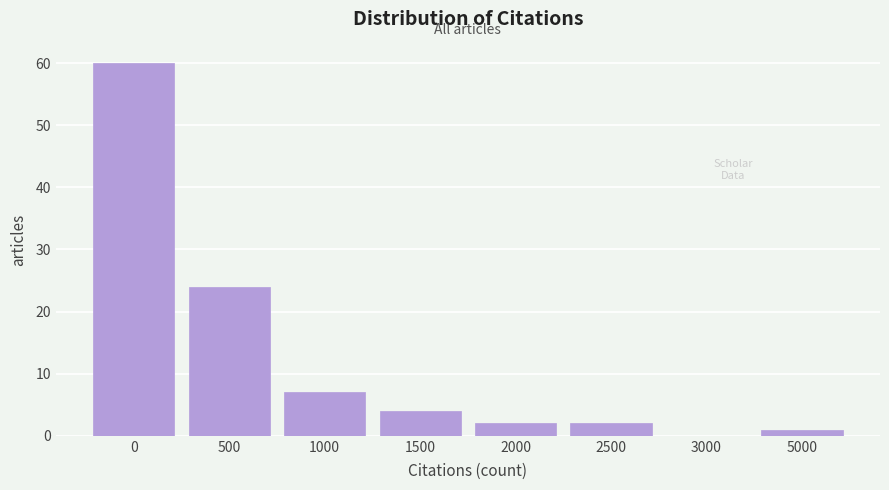

Reading right to left, transcribe all the data shown in this chart.

5000=1	3000=0	2500=2	2000=2	1500=4	1000=7	500=24	0=60